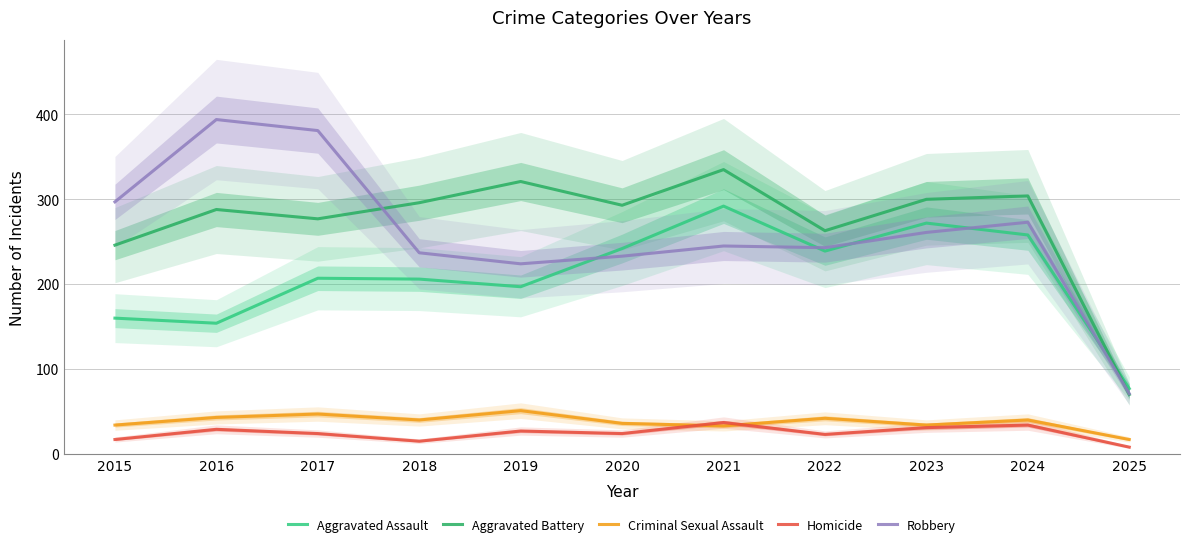

What is the value of the Robbery point at the 6th from the left?

233